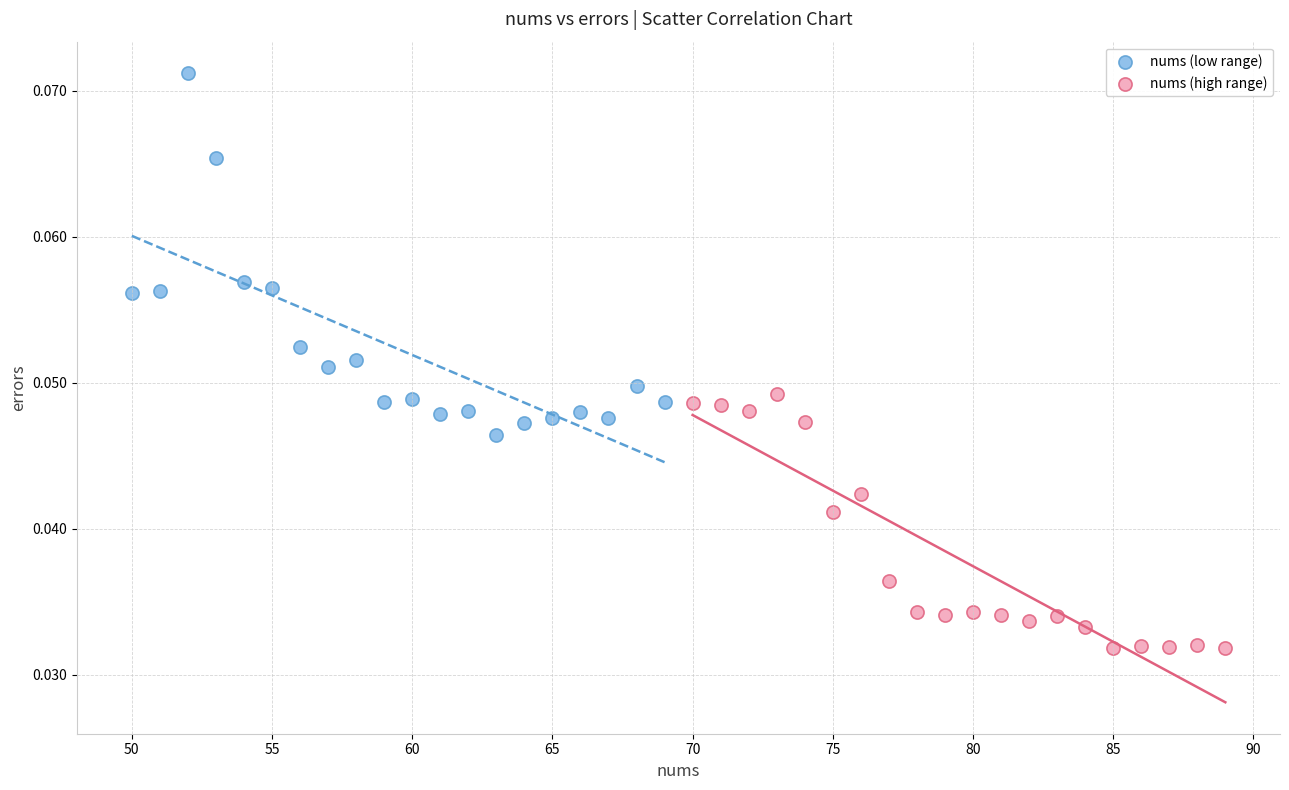

Which series reaches the maximum Y coordinate?

nums (low range)